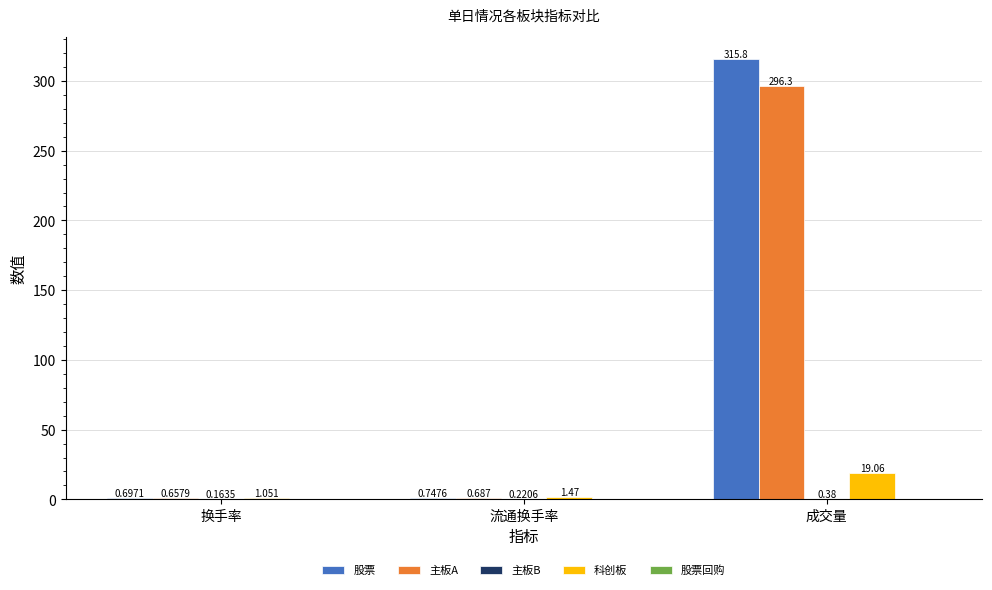

Does the chart contain stacked bars?

No